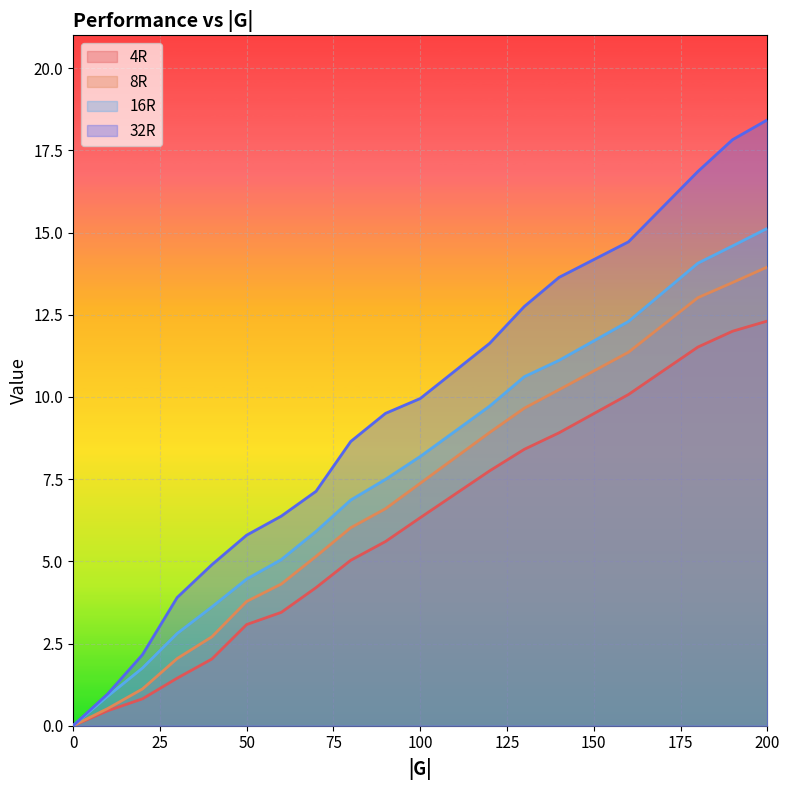

The 4R series shows 11.3 at 120. True or false?

False